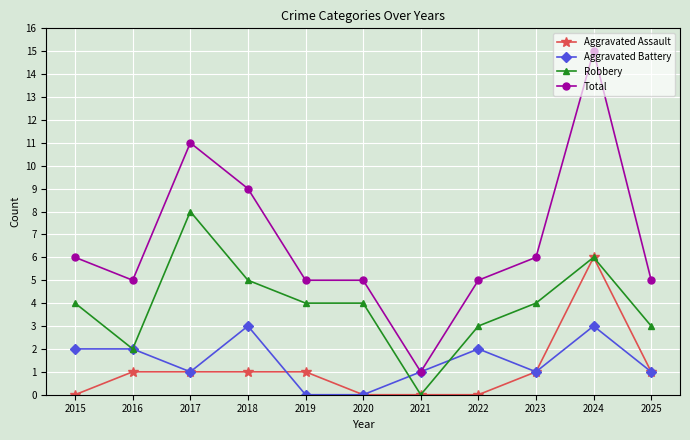

Read the Aggravated Battery value at 2024.

3